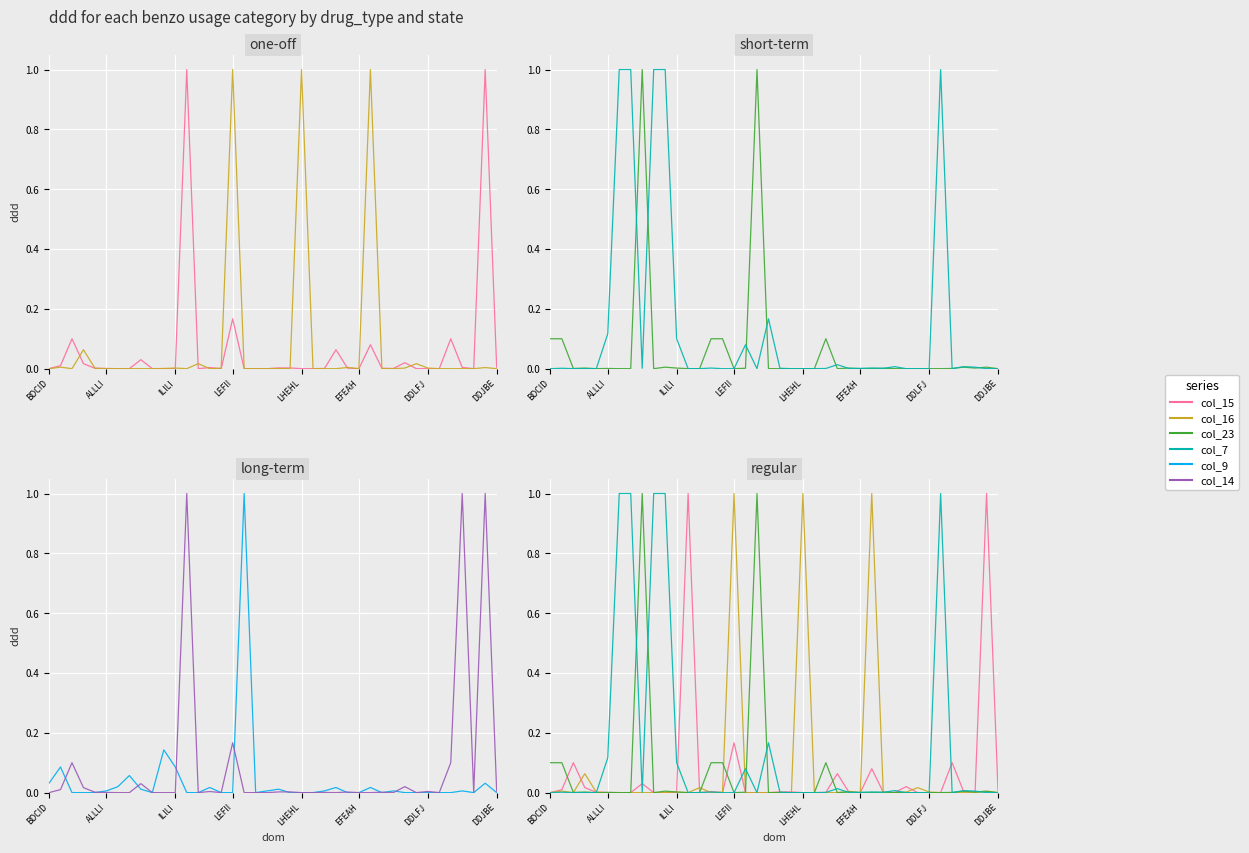

Which series has the widest spread of values?

col_15